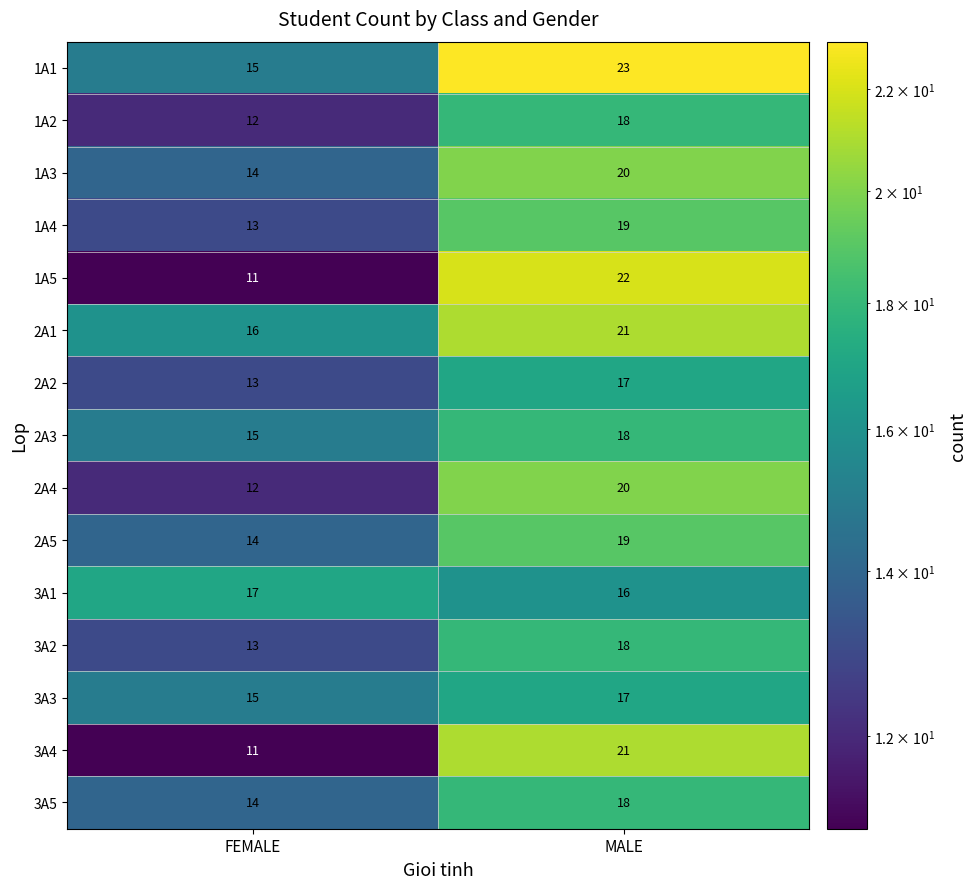

List the labels in order of 1A3 value, smallest first.

FEMALE, MALE